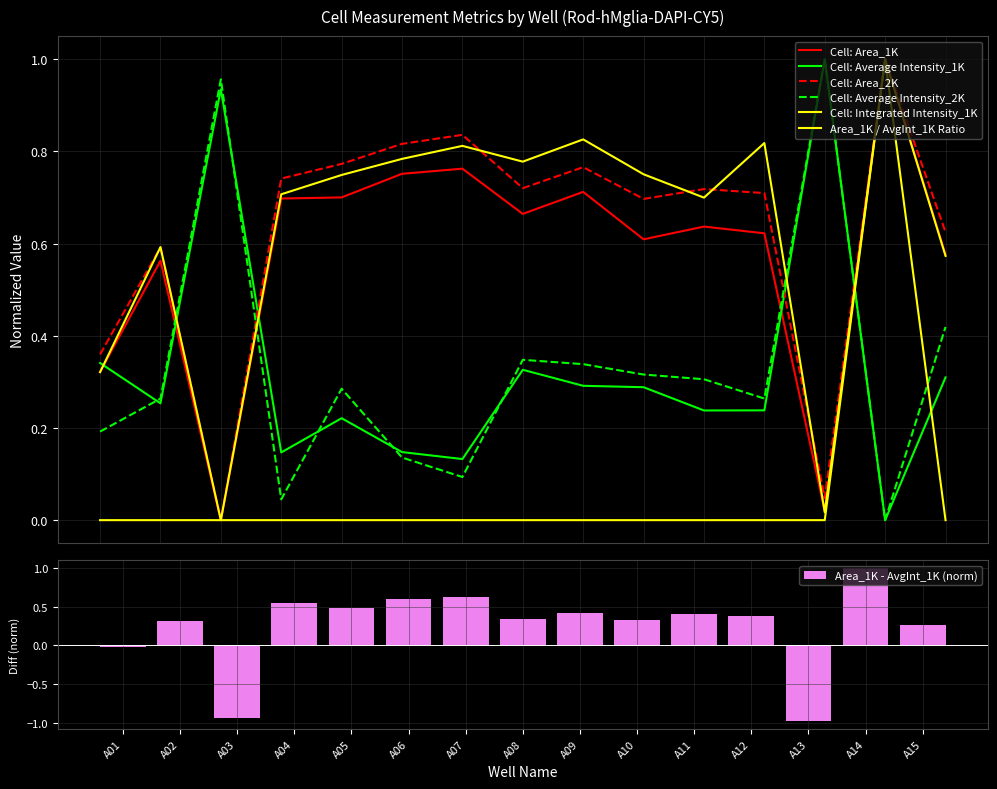

What is the difference between the highest and lowest values at A07?

0.7